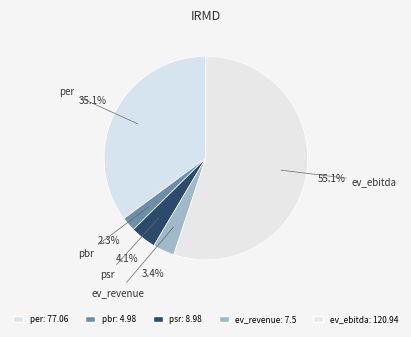

Which slice is the largest?

ev_ebitda